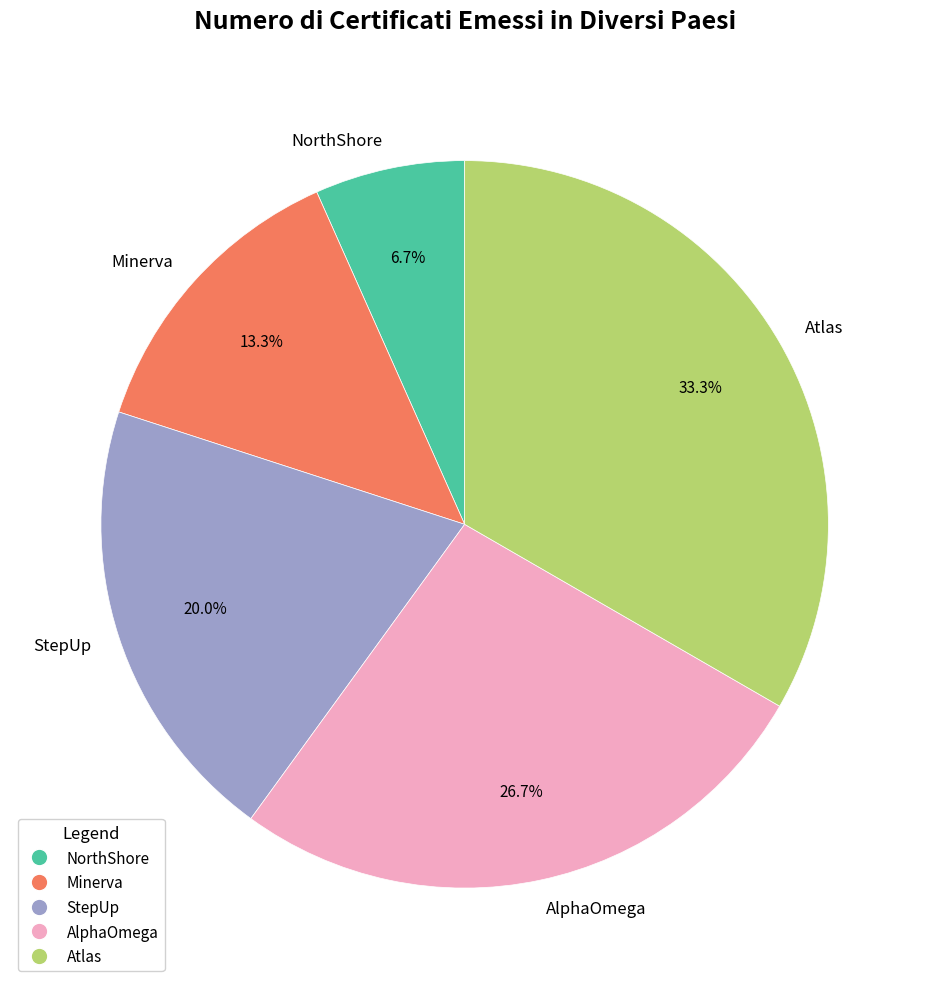

Is the sum of StepUp and Minerva greater than half?

No